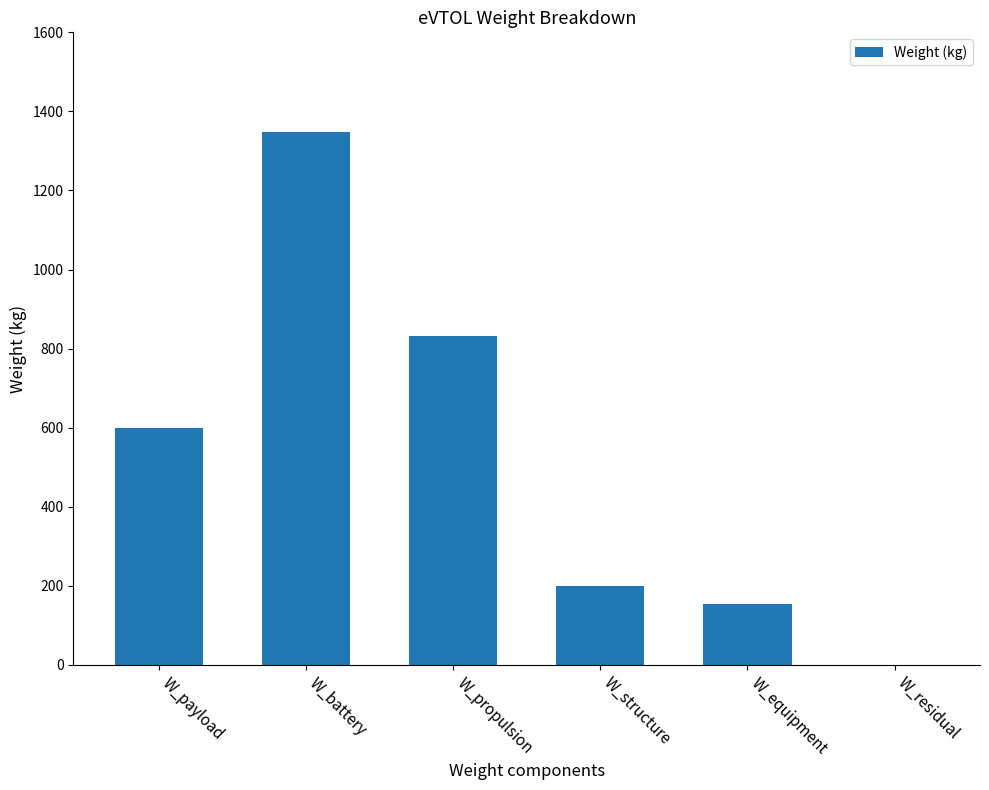

The value at W_equipment is 154.3. True or false?

True